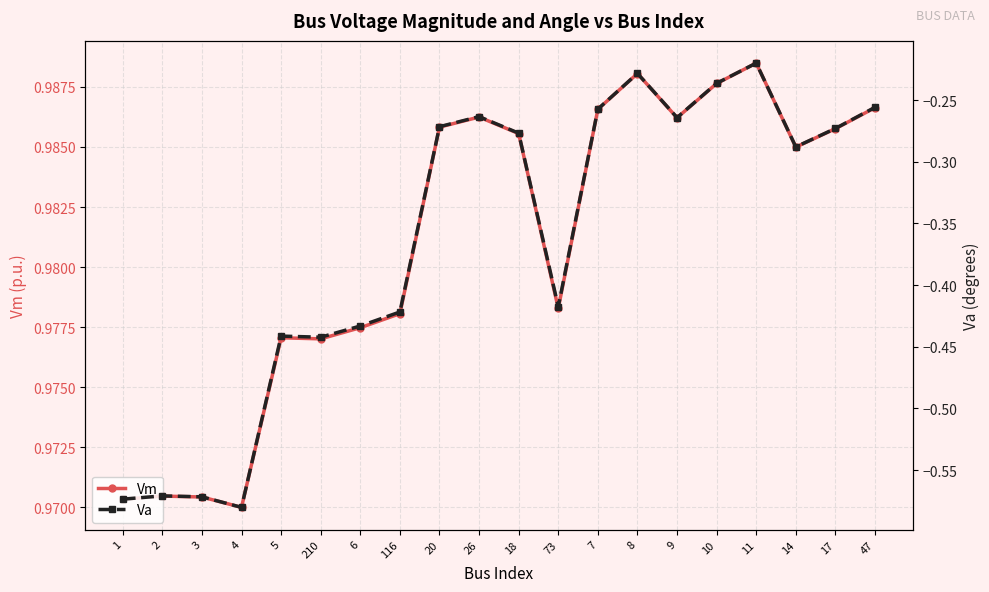

What are all the series names shown in the legend?

Vm, Va